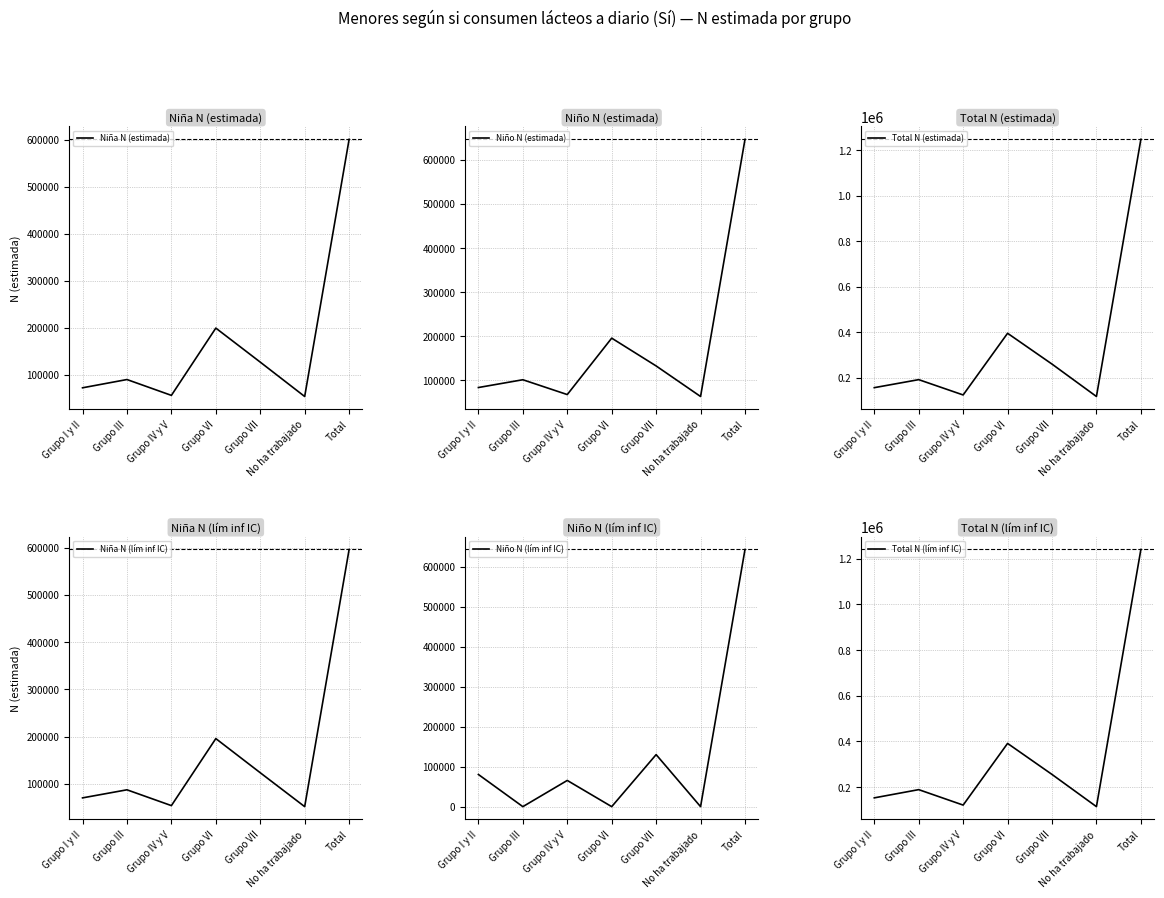

How many values in the Total N (estimada) series exceed 191964?

3